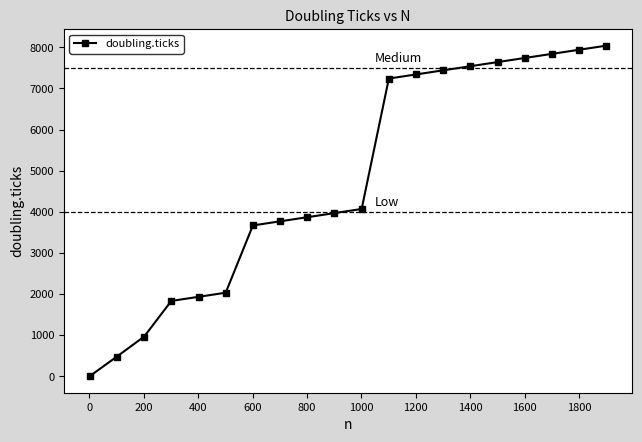

What is the greatest value displayed?

8041